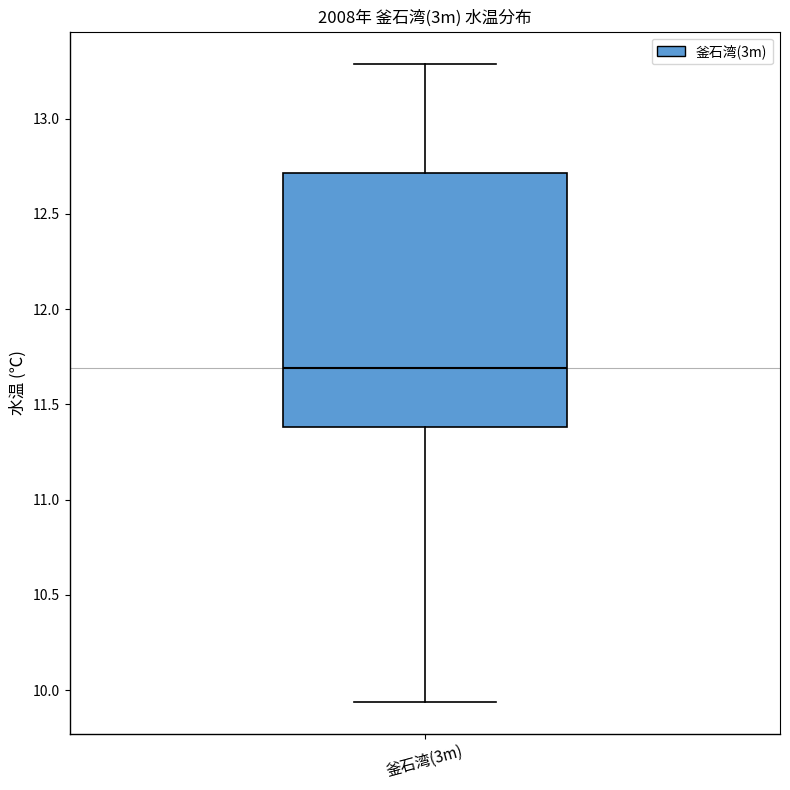

Read this box plot against the y-axis: the position of the median line, the range covered by the box, and the ends of both whiskers. The values are not printed on the chart, so give them approximately, as read against the axis.

median 11.70, box 11.40 to 12.70, whiskers 9.95 to 13.30